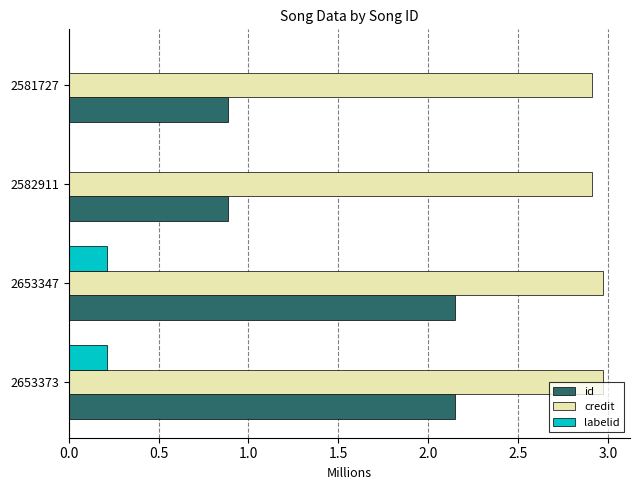

What is the sum of all id values?

6.1